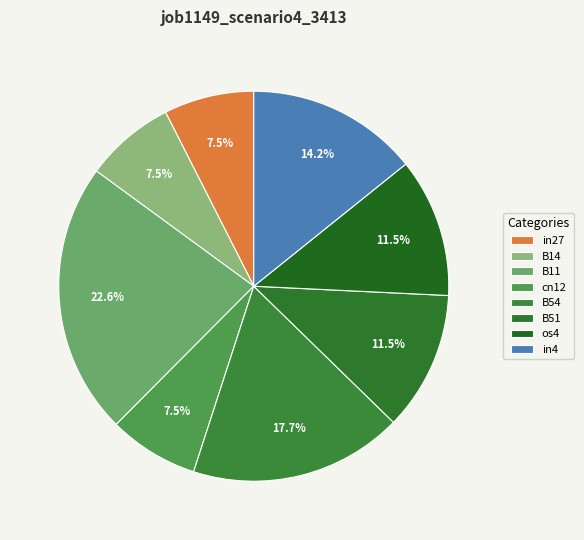

Which category has the biggest portion of the pie?

B11